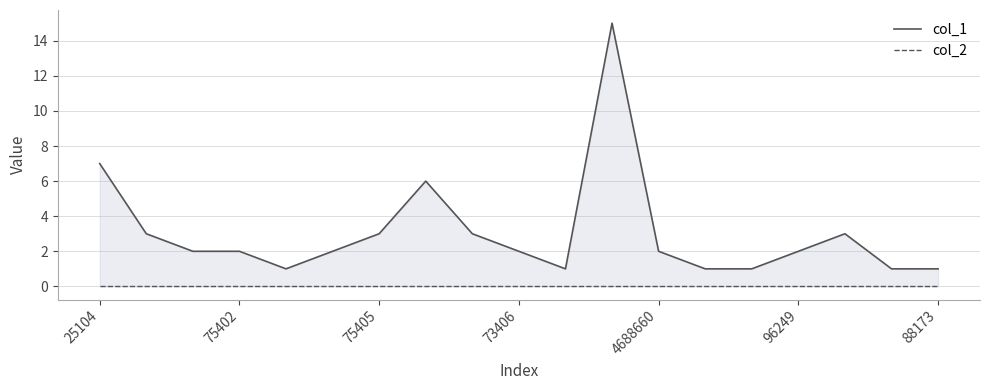

True or false: col_2 and col_1 cross at least once.

False